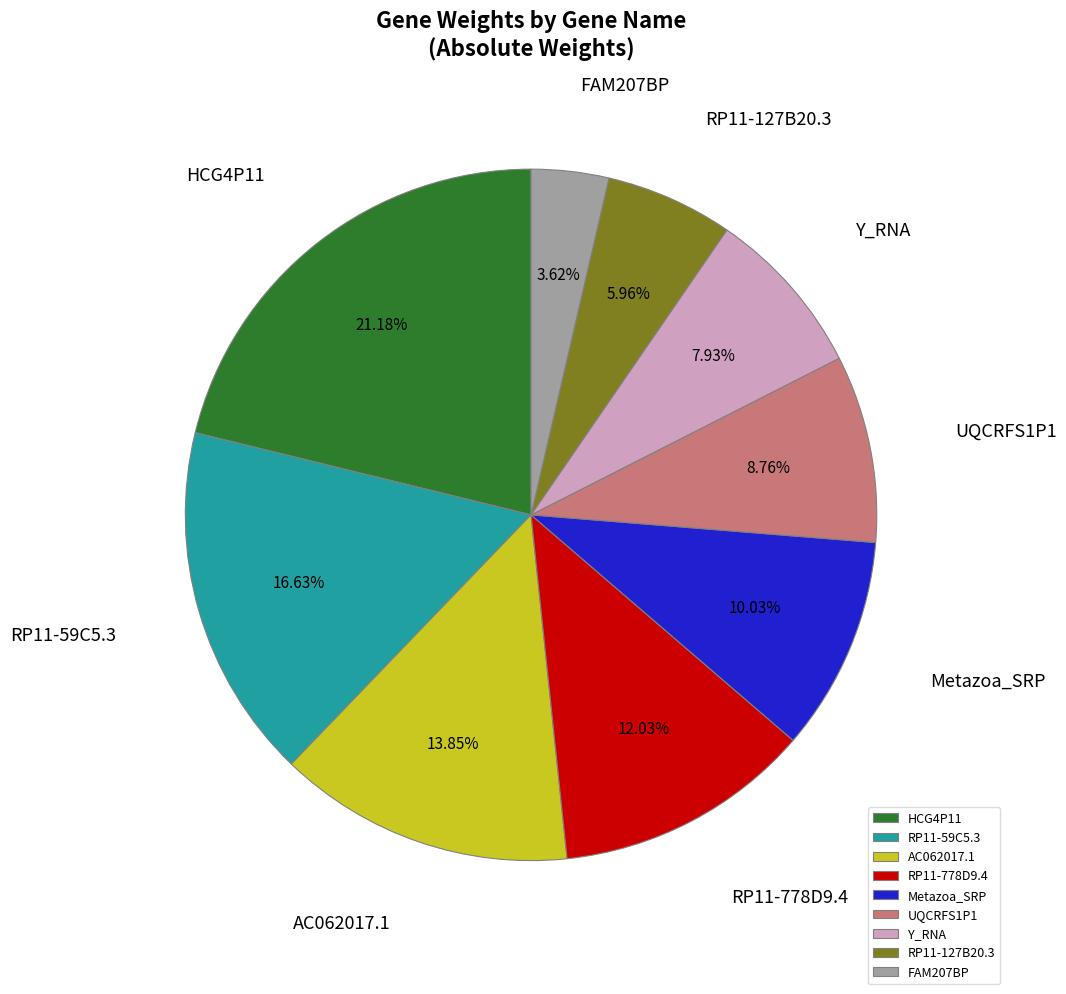

To the nearest percent, what portion does HCG4P11 represent?

21%